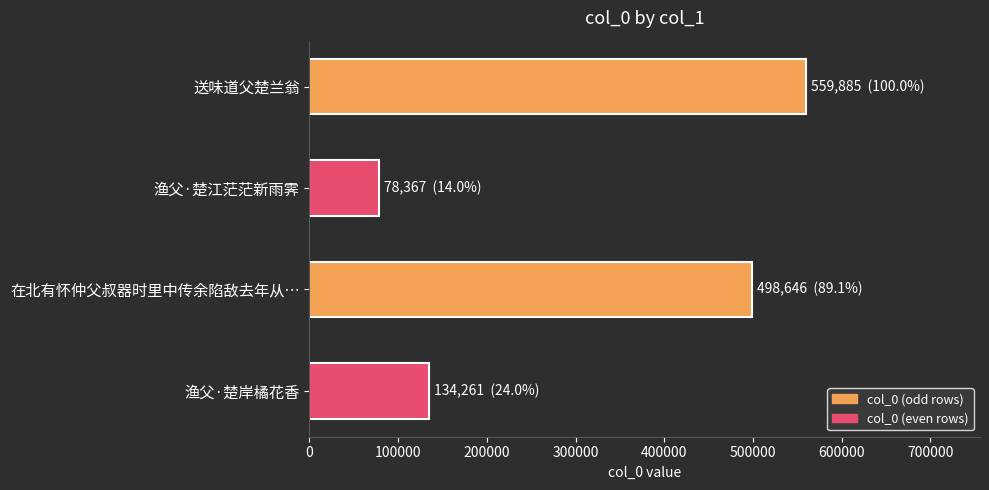

At which label is the value closest to 319126?

在北有怀仲父叔器时里中传余陷敌去年从…